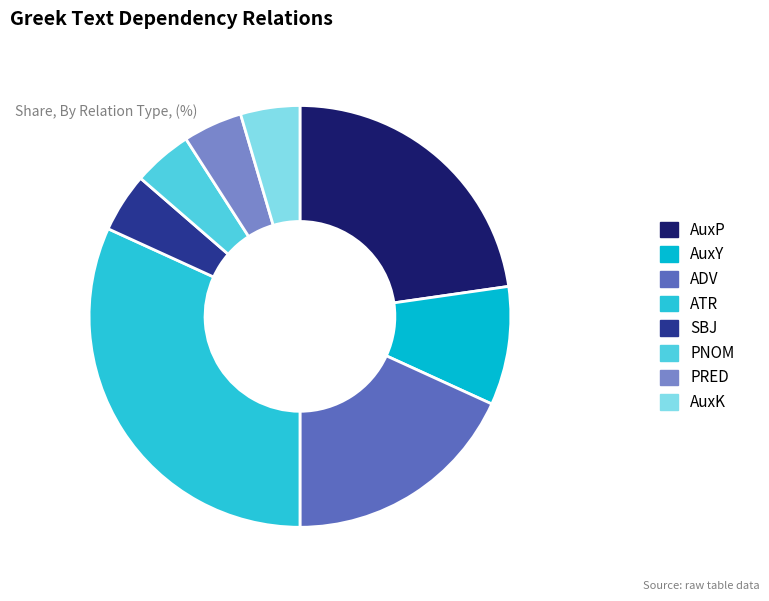

What is the total percentage of ADV and PNOM?

22.7%